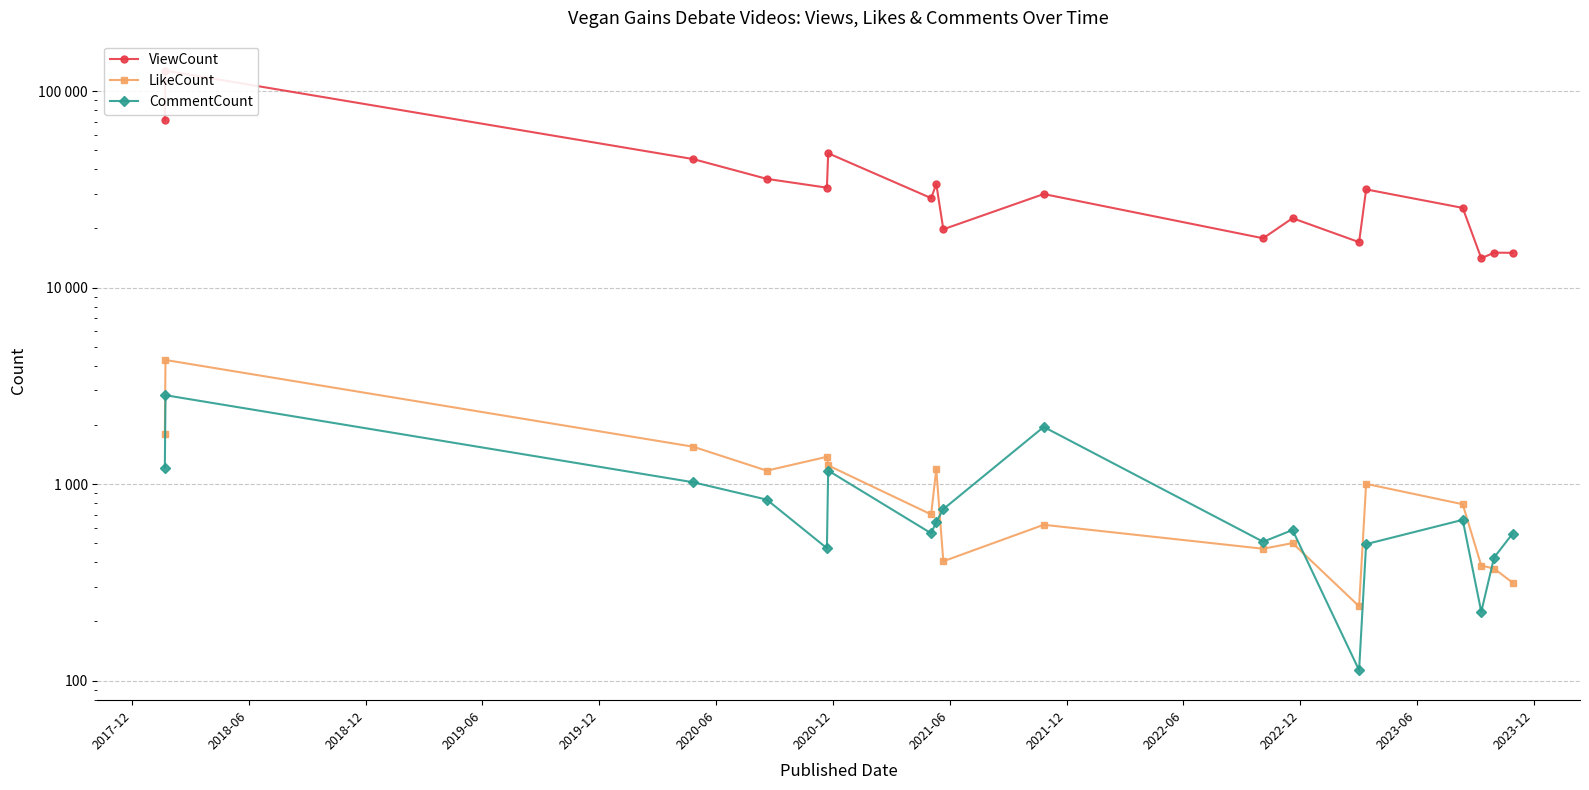

List the series in order of their peak value, highest first.

ViewCount, LikeCount, CommentCount